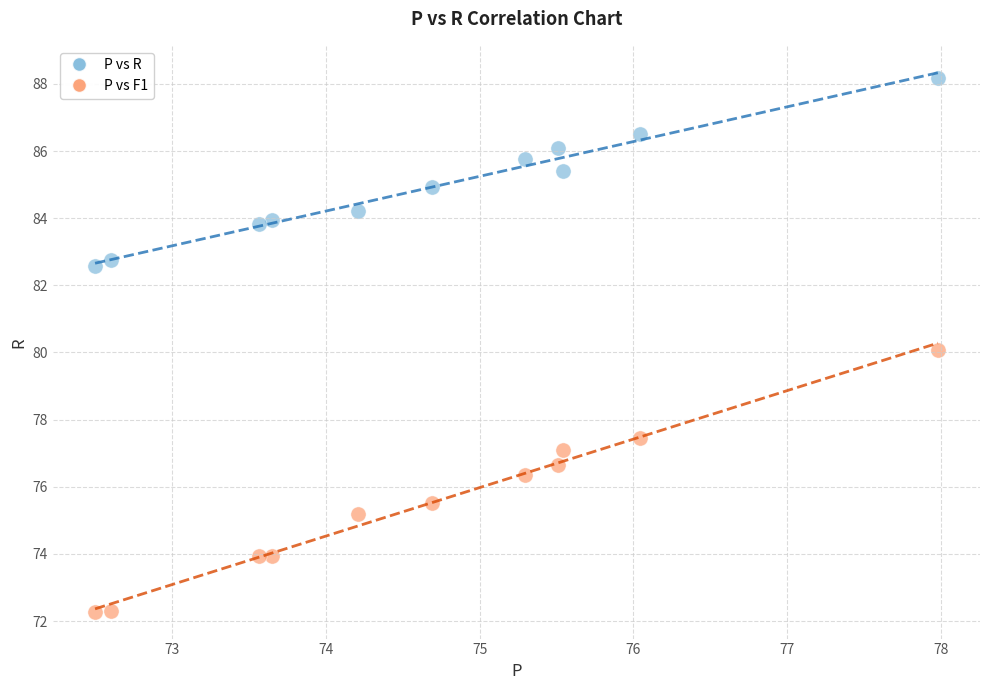

What are all the series names shown in the legend?

P vs R, P vs F1